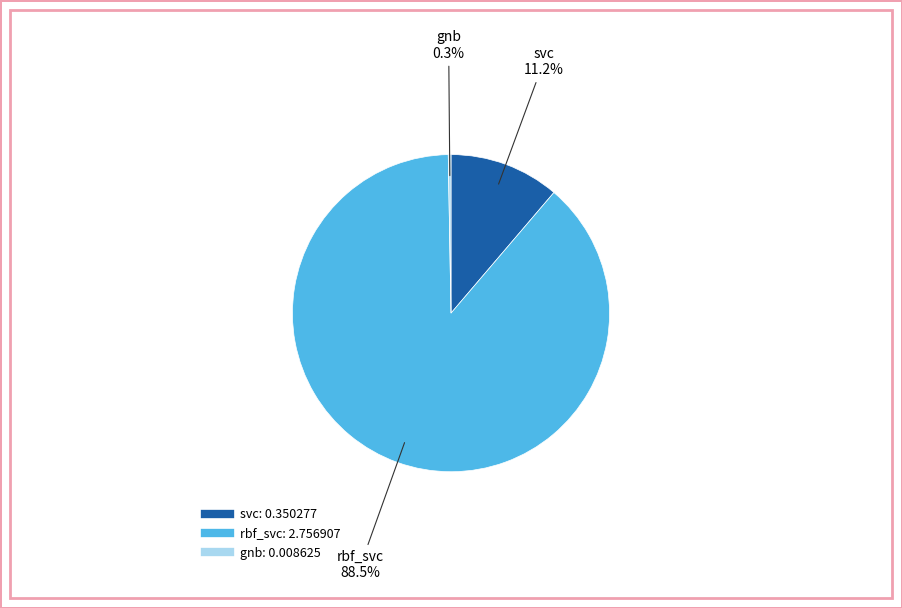

Which slice represents more than half of the pie?

rbf_svc